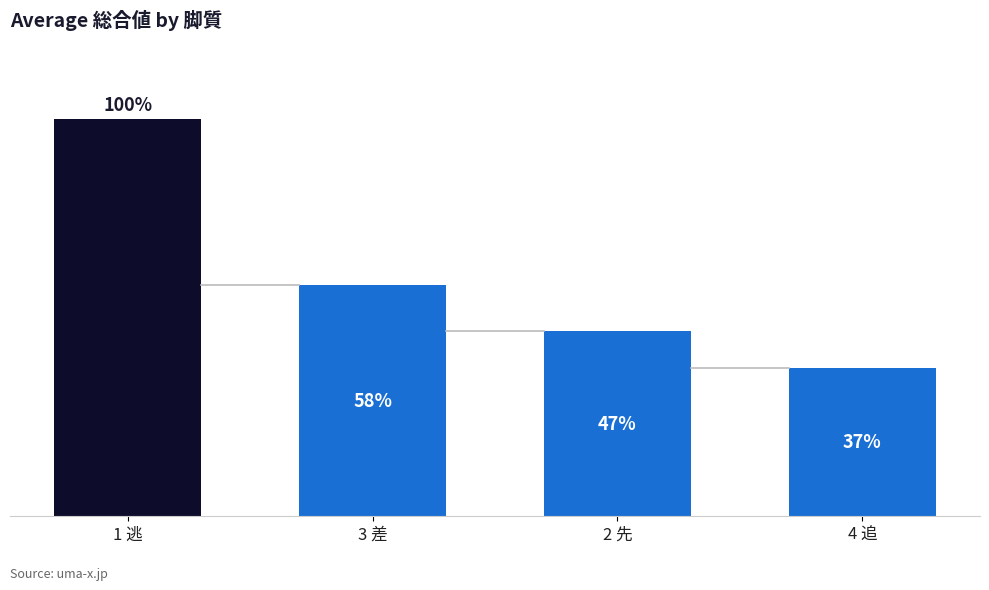

True or false: the data shows 26 at 4 追.

False